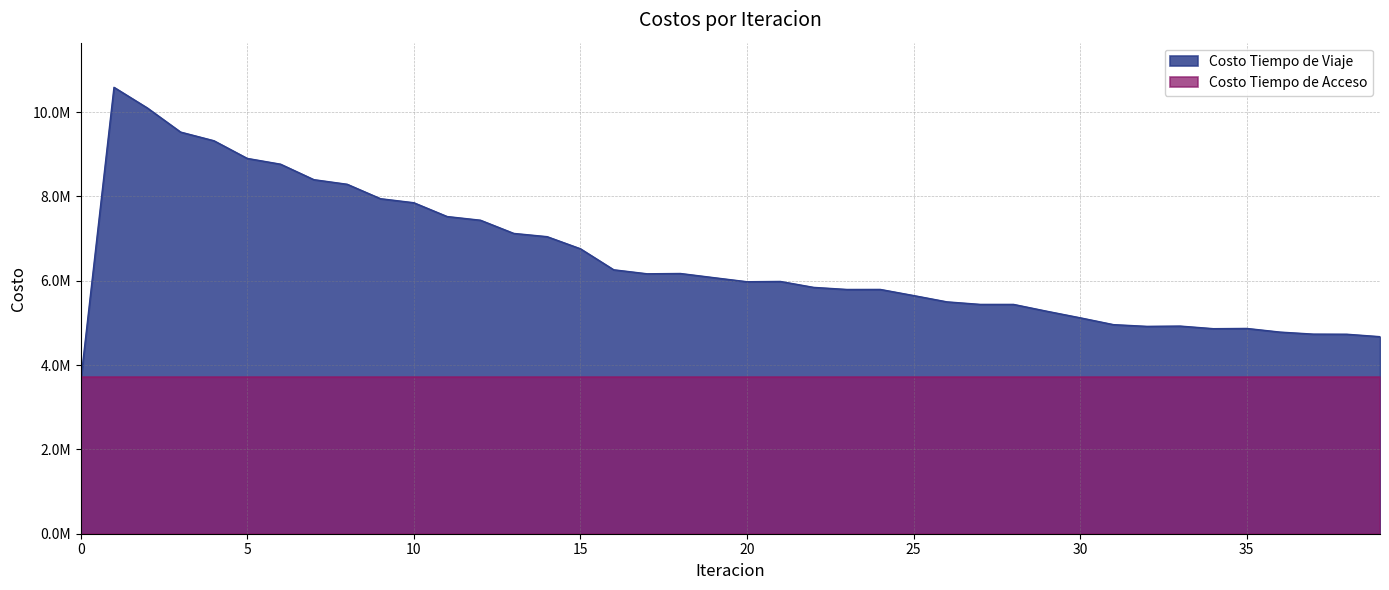

Rank the categories by value from lowest to highest.

0, 39, 38, 37, 36, 34, 35, 32, 33, 31, 30, 29, 28, 27, 26, 25, 23, 24, 22, 20, 21, 19, 17, 18, 16, 15, 14, 13, 12, 11, 10, 9, 8, 7, 6, 5, 4, 3, 2, 1